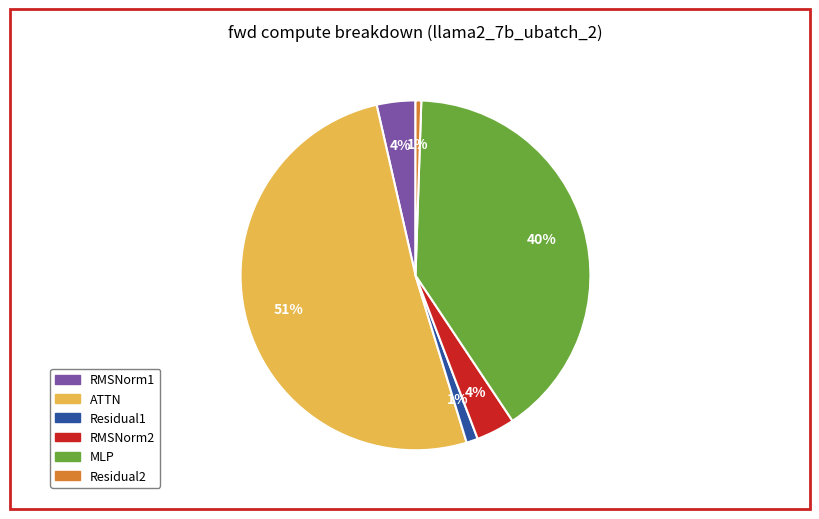

Do Residual1 and RMSNorm1 together represent more than half of the pie?

No